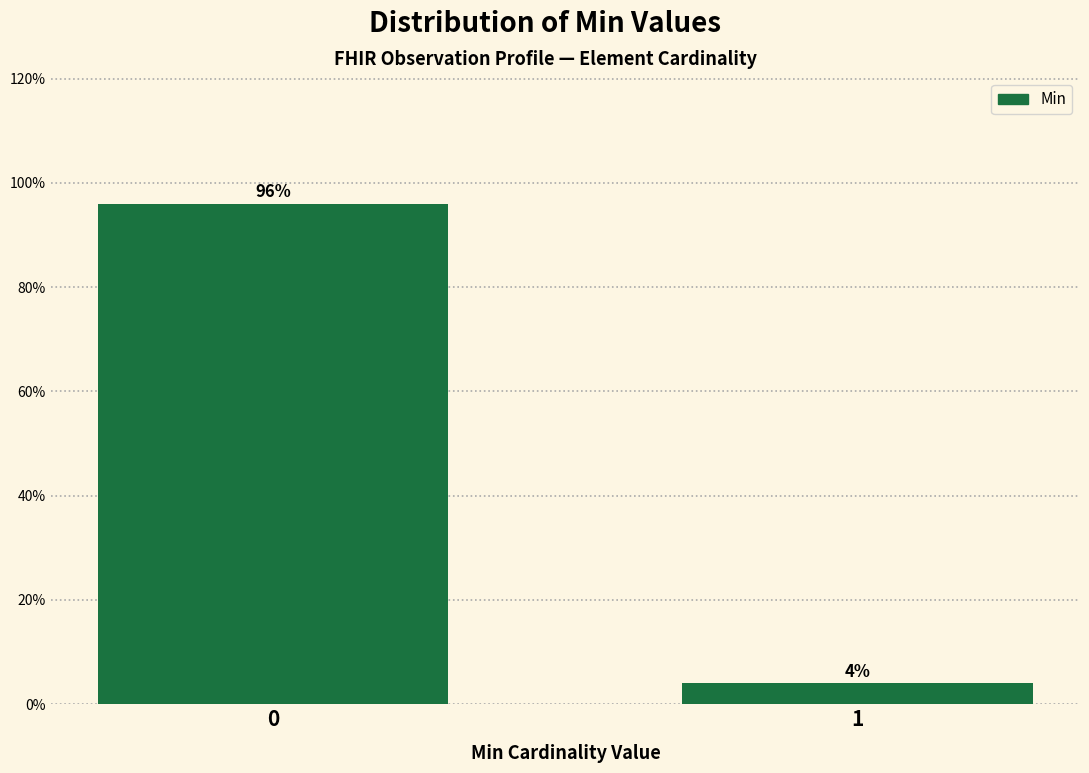

Reading left to right, list all the values displayed in this chart.

0=96	1=4